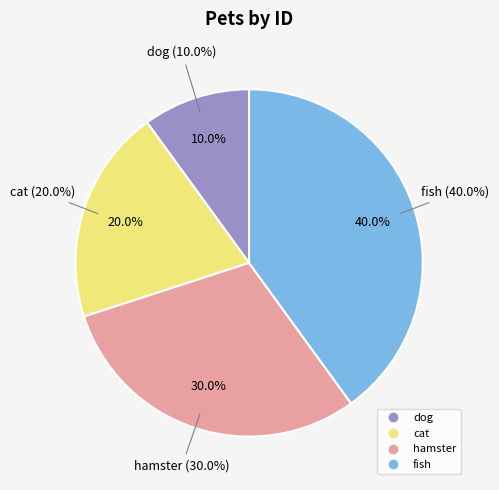

How many slices are in this pie chart?

4